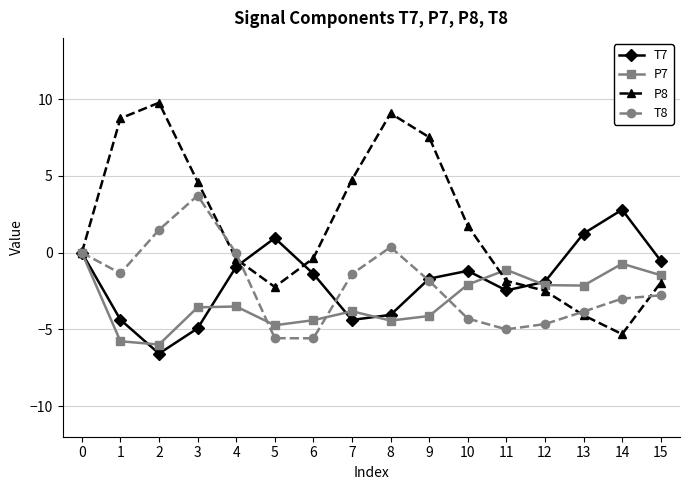

What is the sum of all P7 values?

-50.0